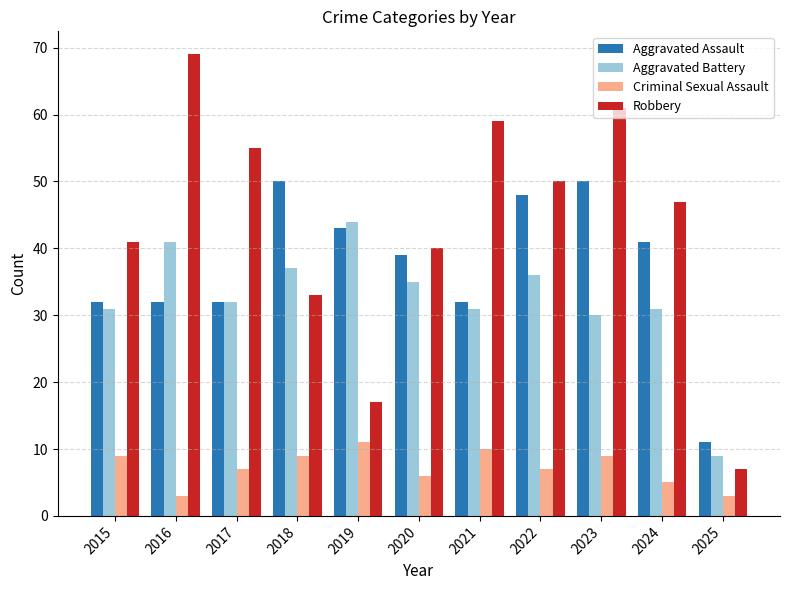

At which category is the sum across all series the highest?

2023